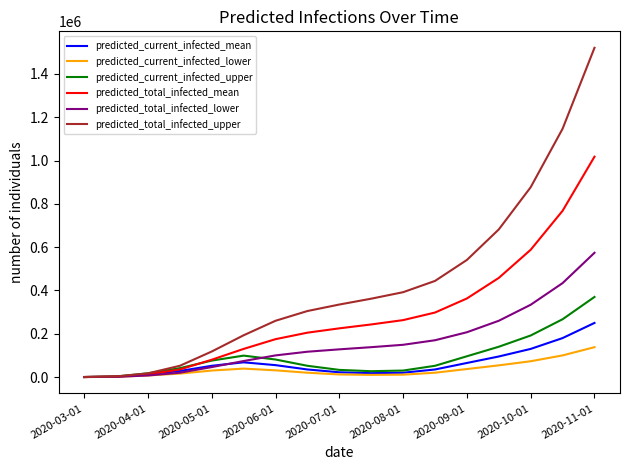

What is the maximum value shown in the chart?

1521000